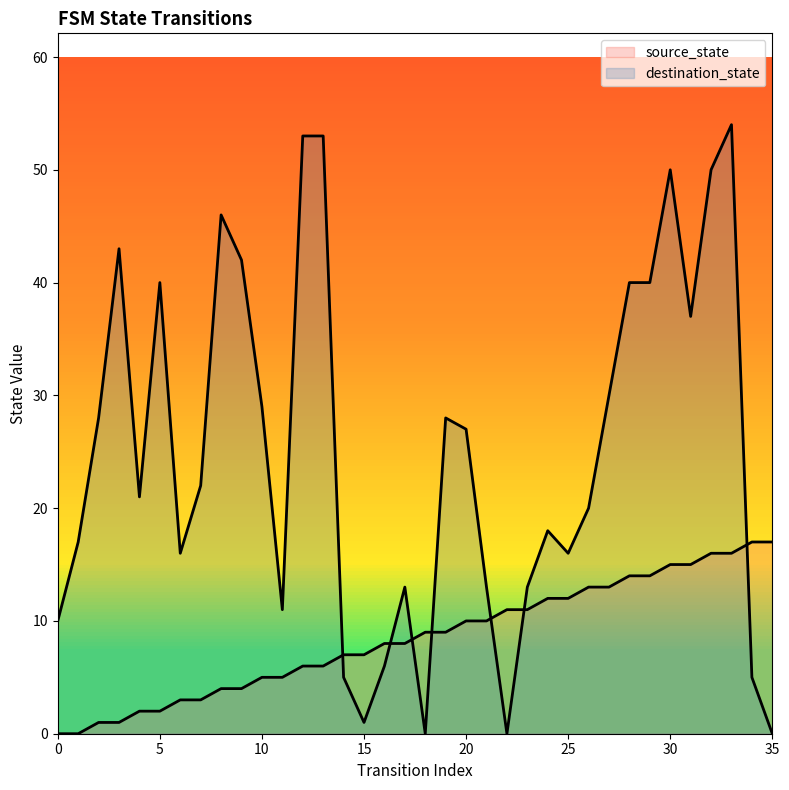

Between which two adjacent categories do source_state and destination_state first intersect?

13 and 14